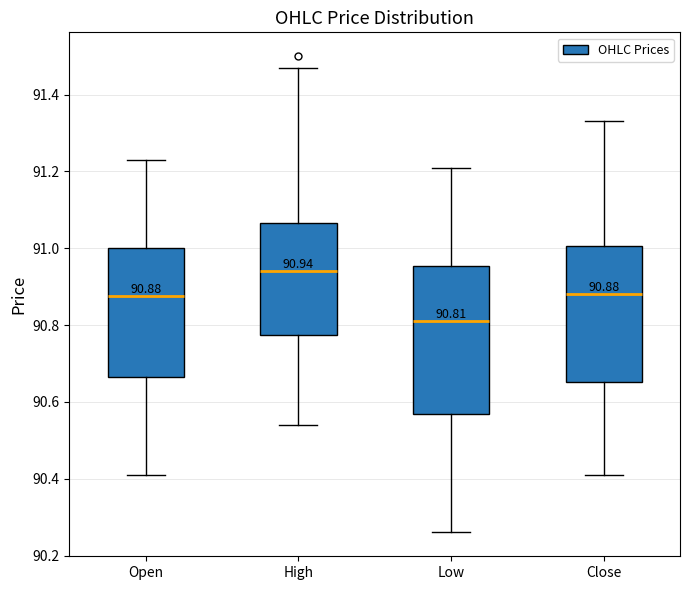

Which box is the tallest, from its lower edge to its upper edge?

Low